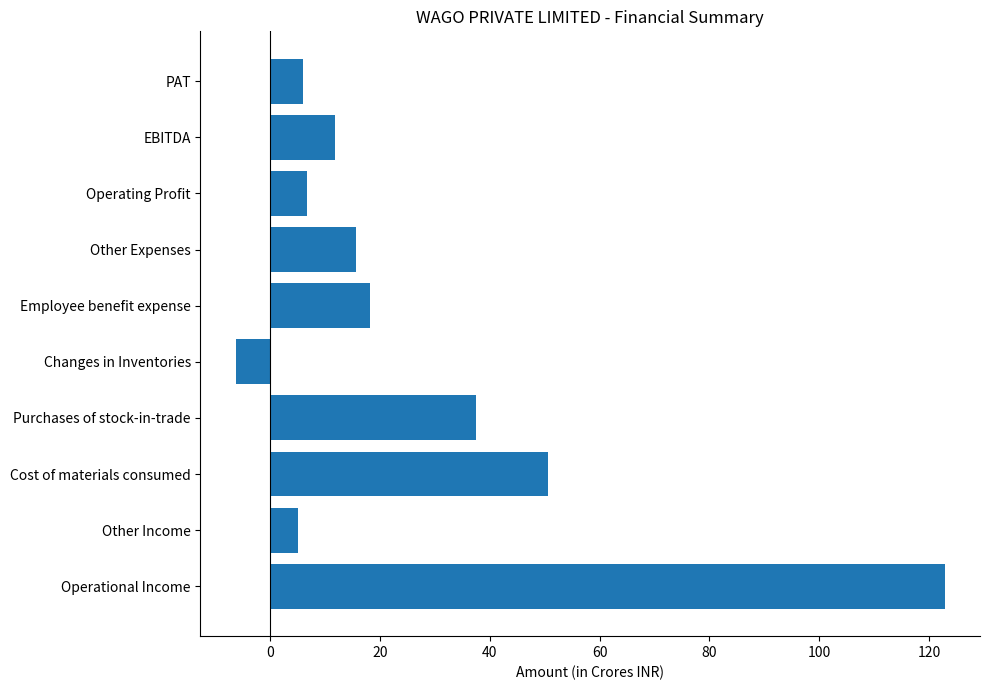

What is the sum of all values?

268.3